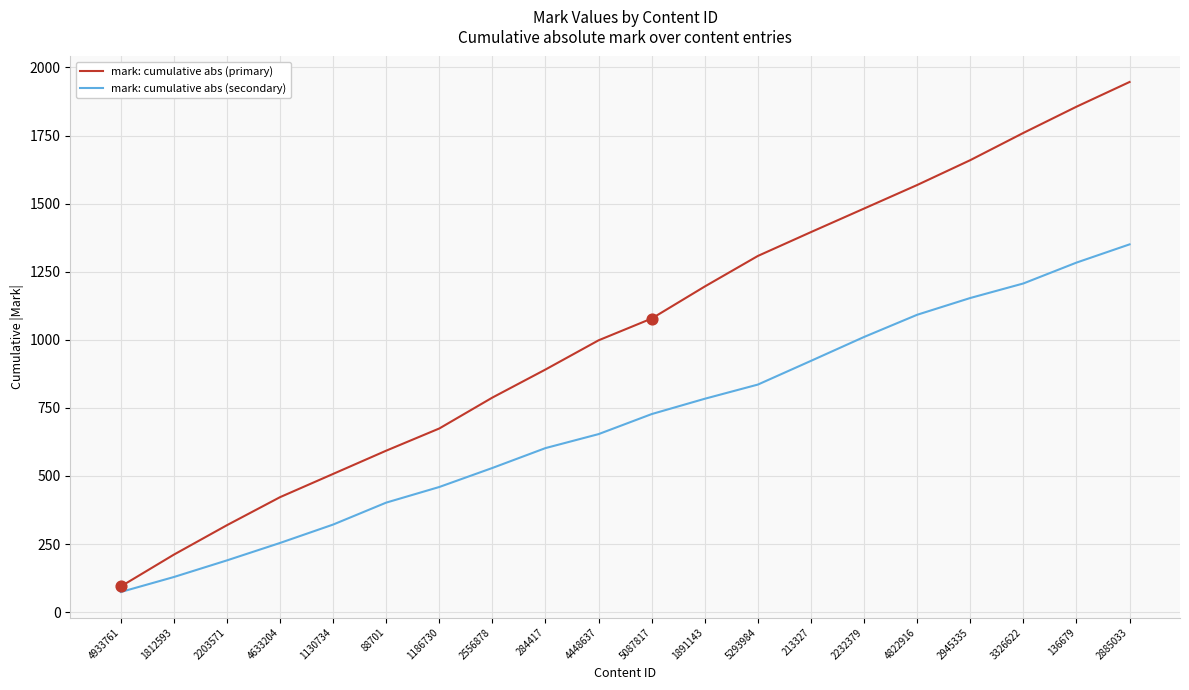

What are all the series names shown in the legend?

mark: cumulative abs (primary), mark: cumulative abs (secondary)